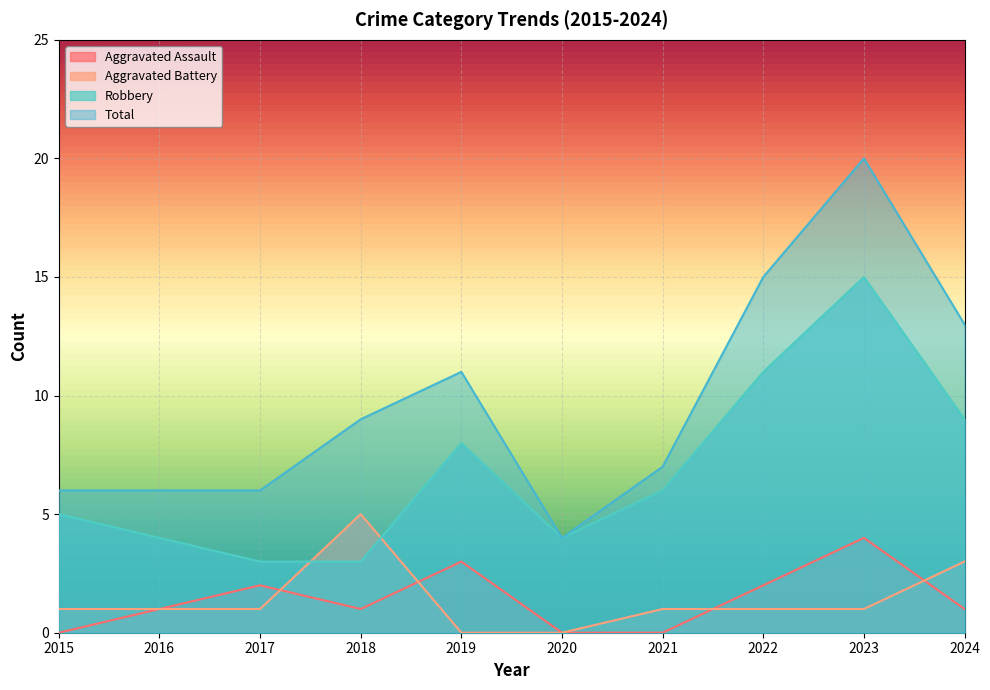

Rank the series by their maximum value, from highest to lowest.

Total, Robbery, Aggravated Battery, Aggravated Assault